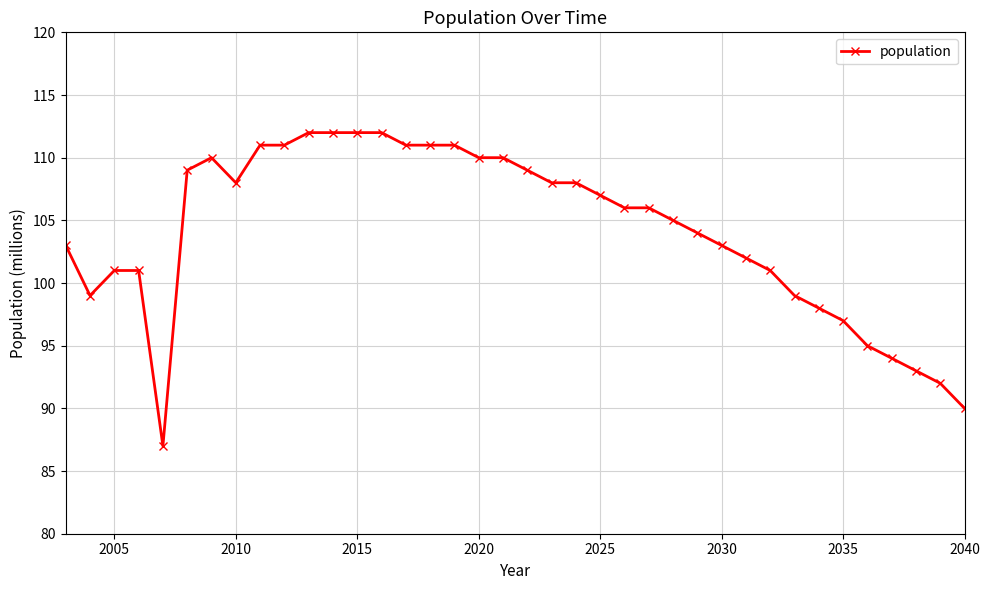

What is the value of the 19th point from the left?

110